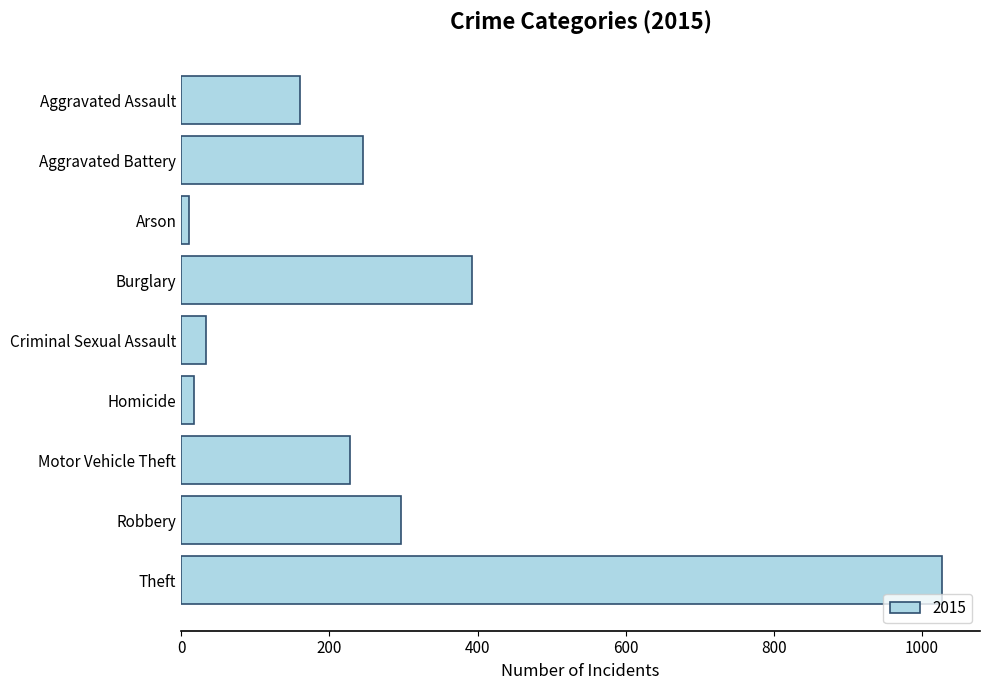

Reading top to bottom, extract all data points from this chart.

Aggravated Assault=160	Aggravated Battery=246	Arson=11	Burglary=393	Criminal Sexual Assault=34	Homicide=17	Motor Vehicle Theft=228	Robbery=297	Theft=1027